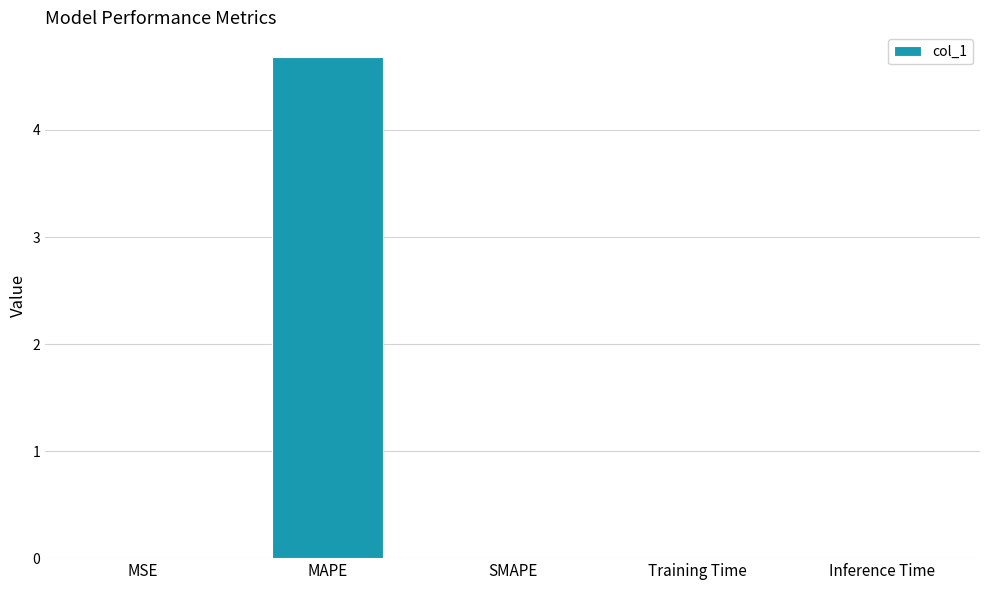

How many data points does each series have?

5